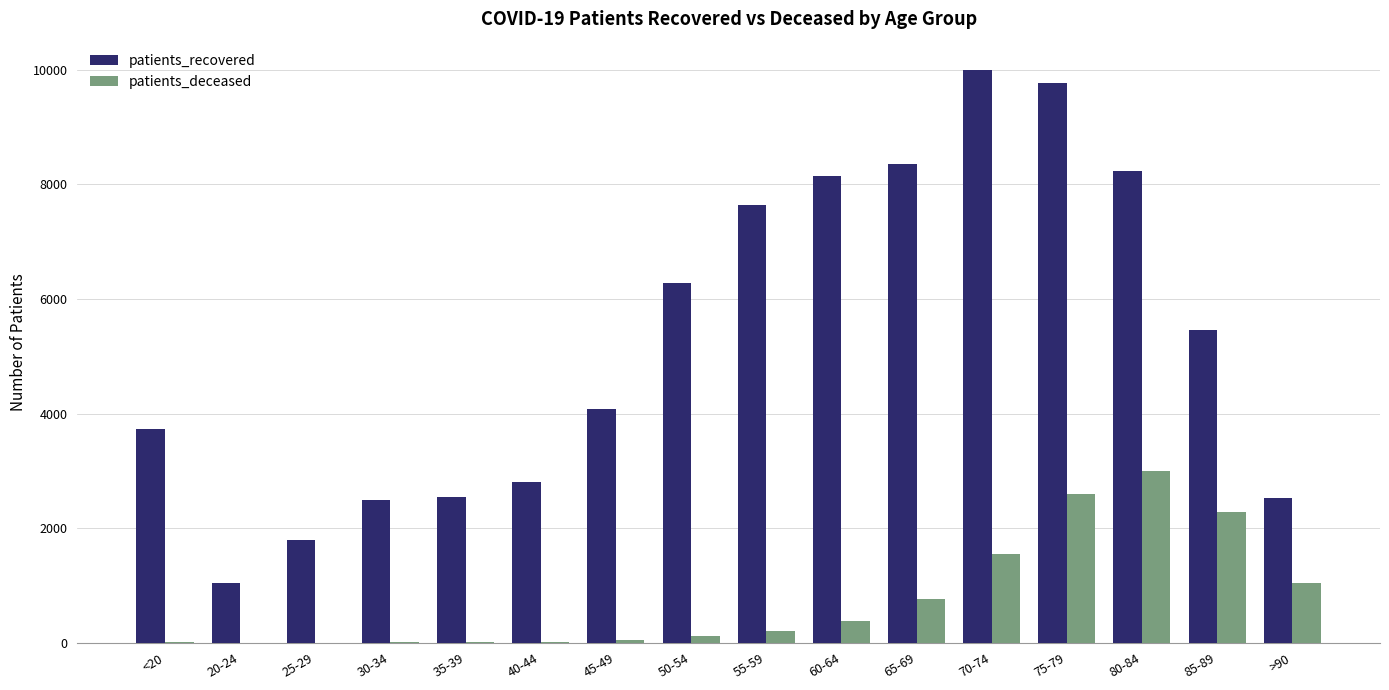

Is the value of patients_recovered at 70-74 greater than the value of patients_deceased at 25-29?

Yes